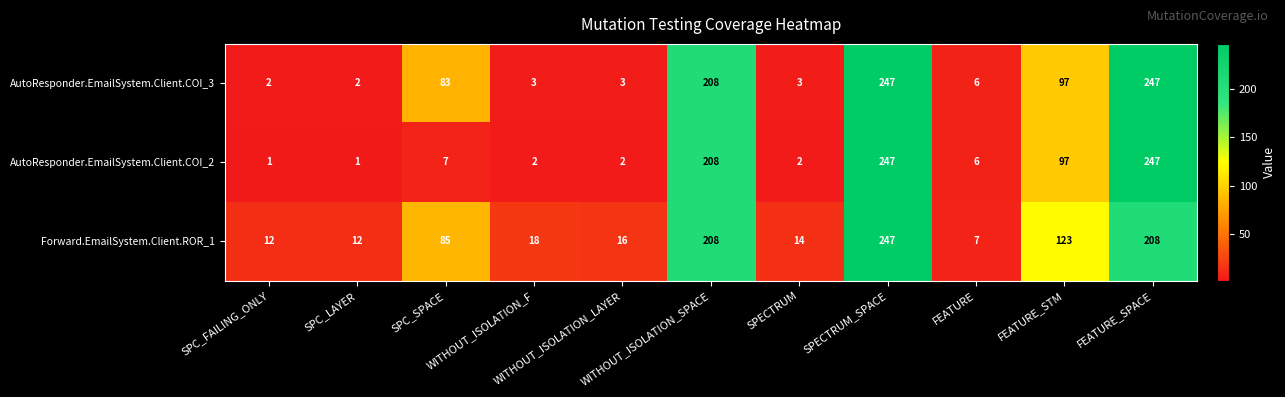

What is the difference between the second highest and second lowest values in the Forward.EmailSystem.Client.ROR_1 series?

196